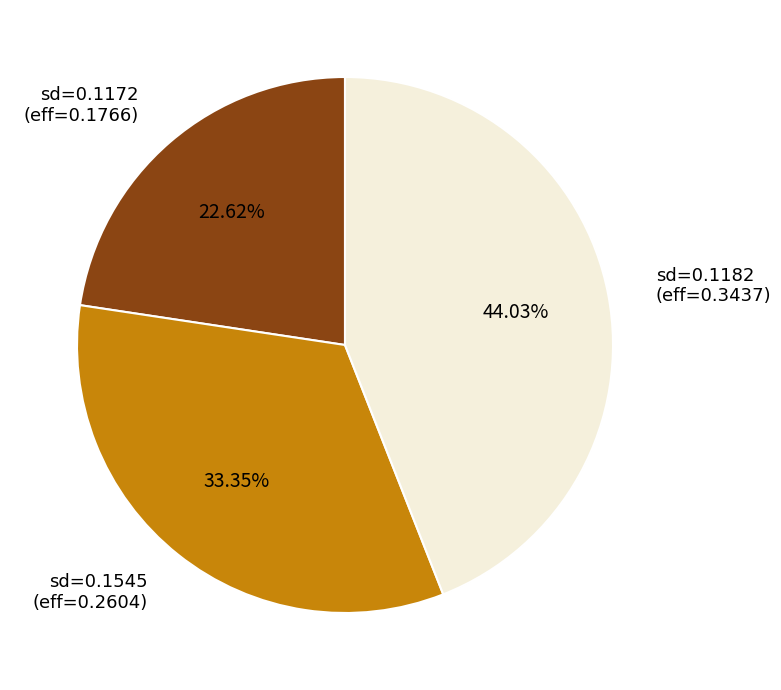

How many segments does this pie chart have?

3